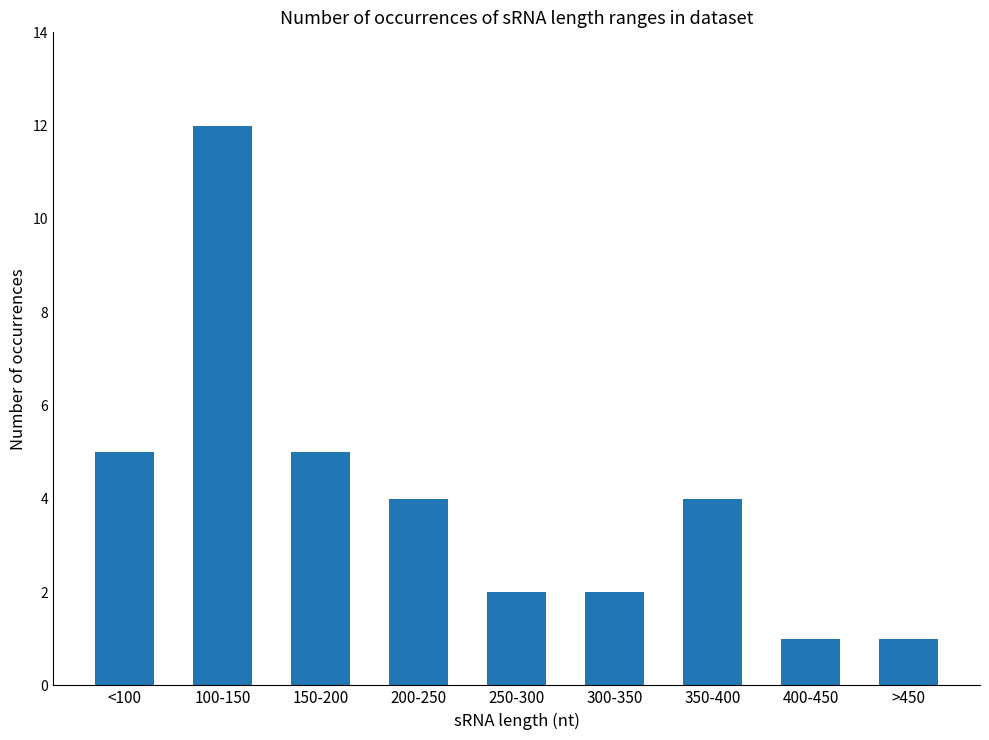

Read the value at >450.

1